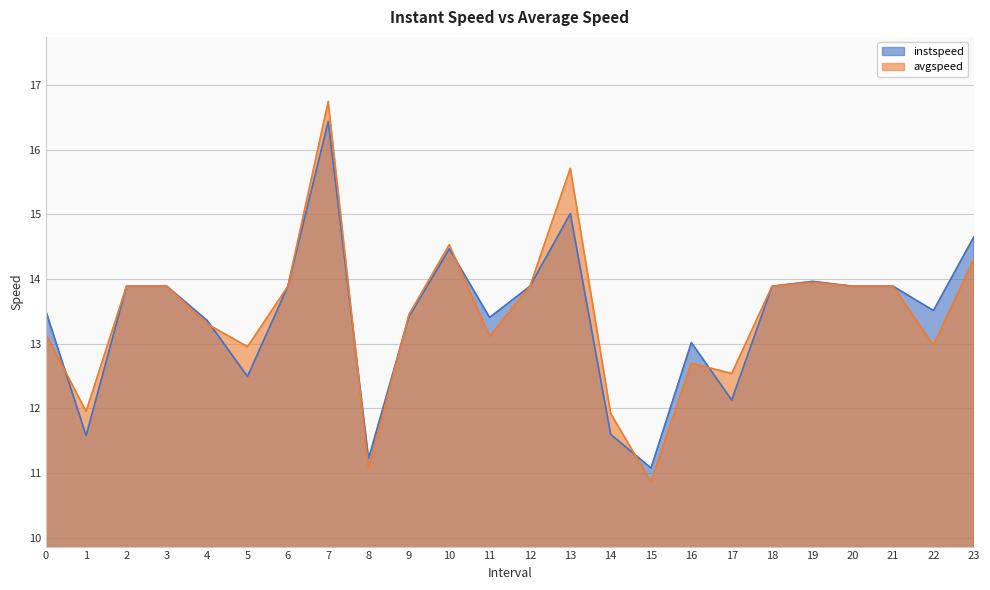

How many categories are shown in the chart?

24